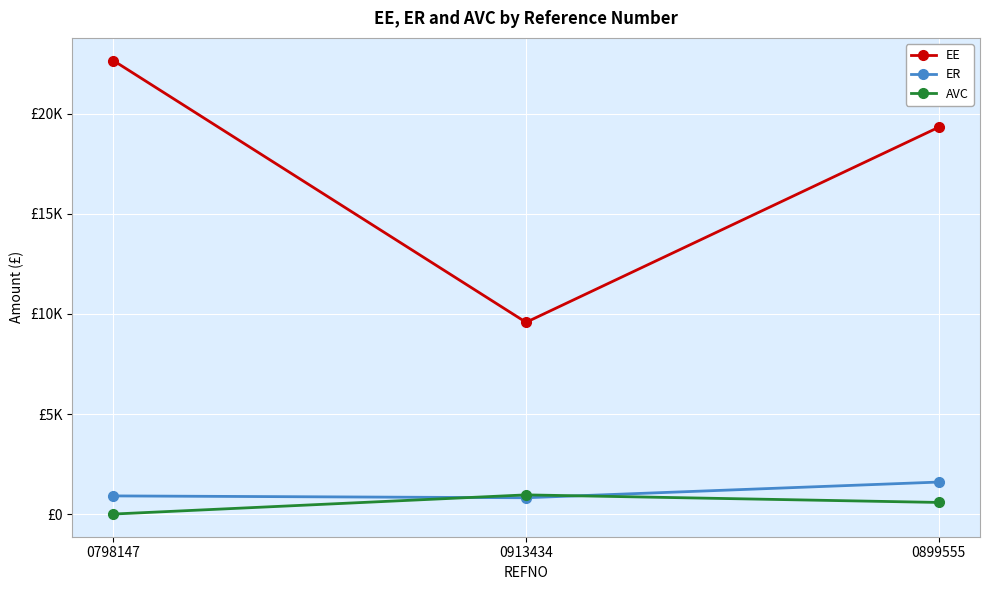

What is the approximate value of EE at 0913434?

9583.3